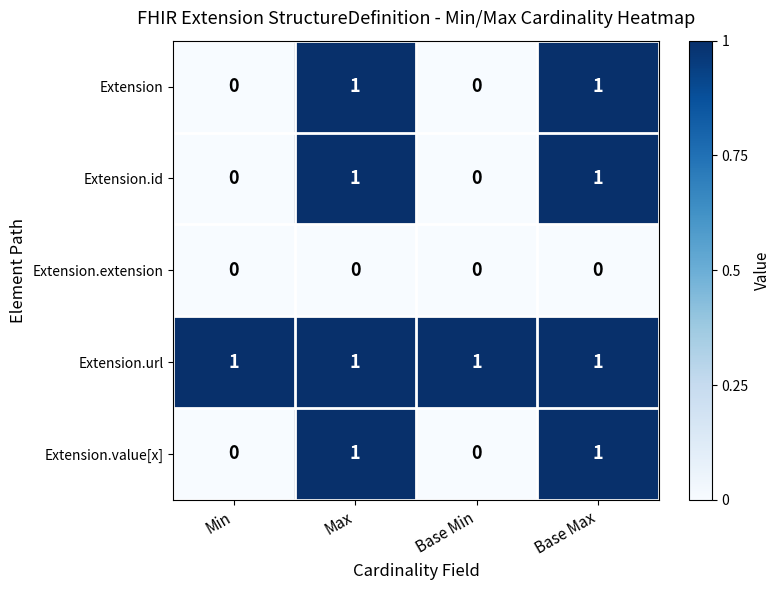

How many data points does each series have?

4